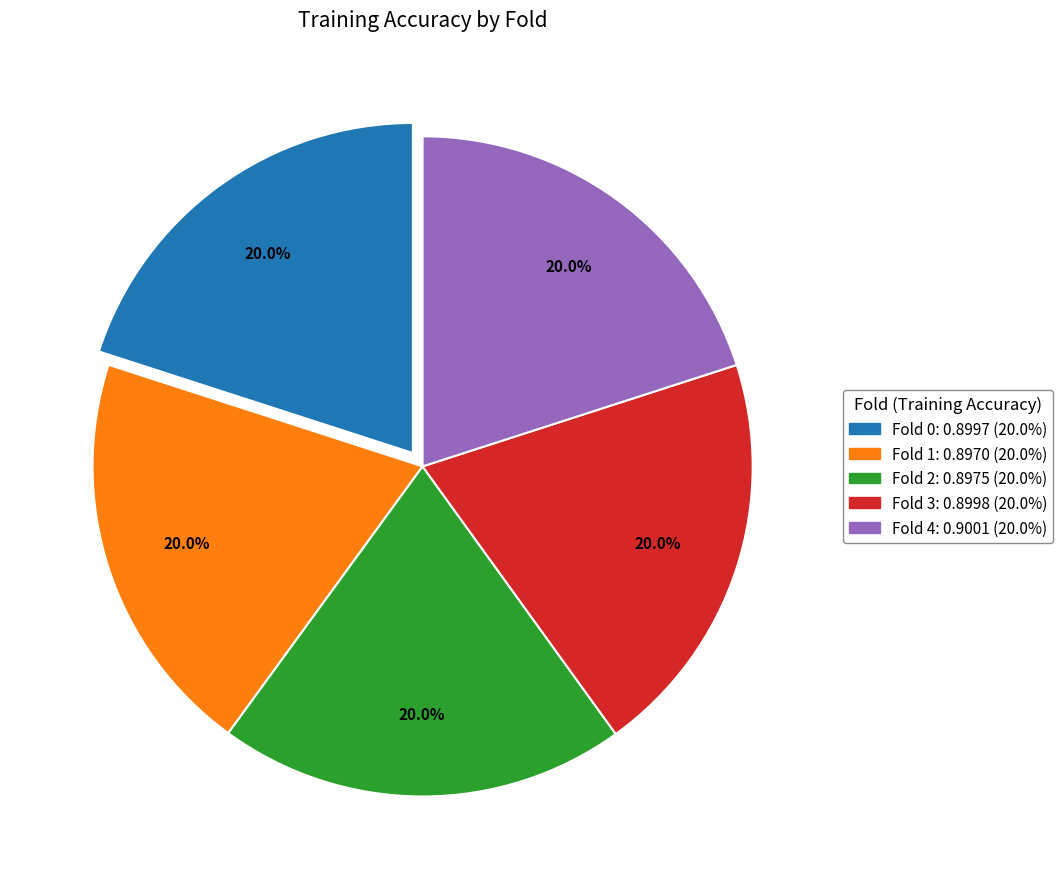

To the nearest percent, what is the average slice percentage?

20%